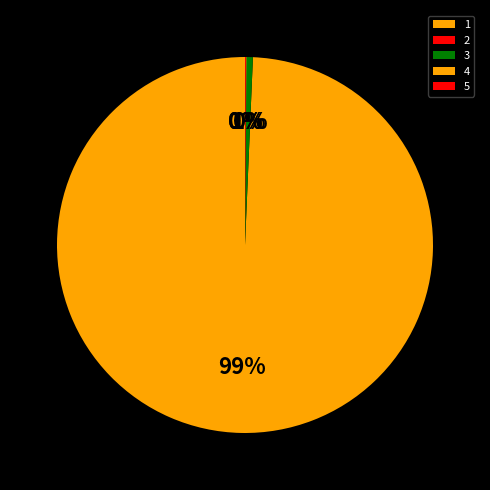

How many slices are in this pie chart?

5